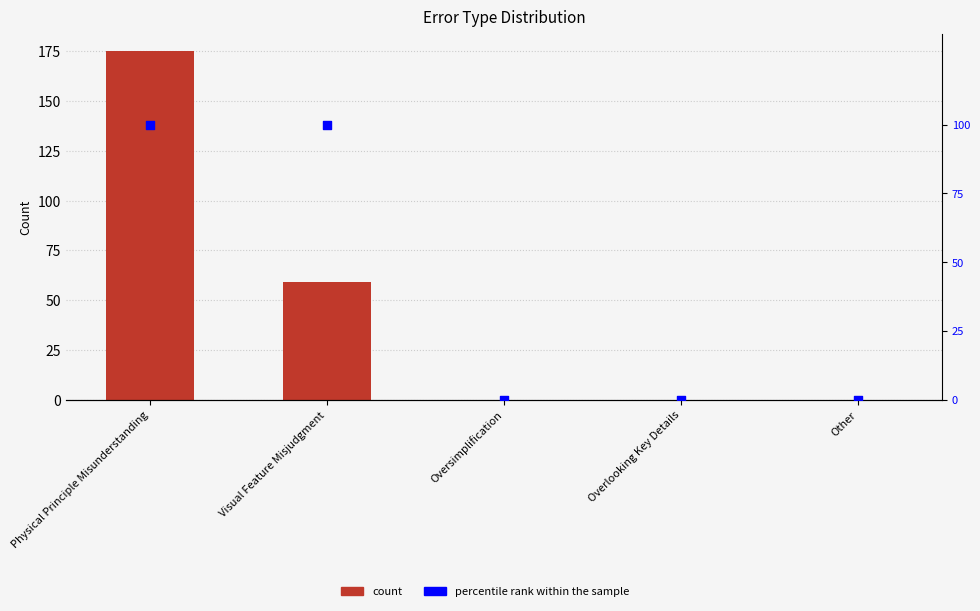

Which series reaches the minimum Y coordinate?

Count